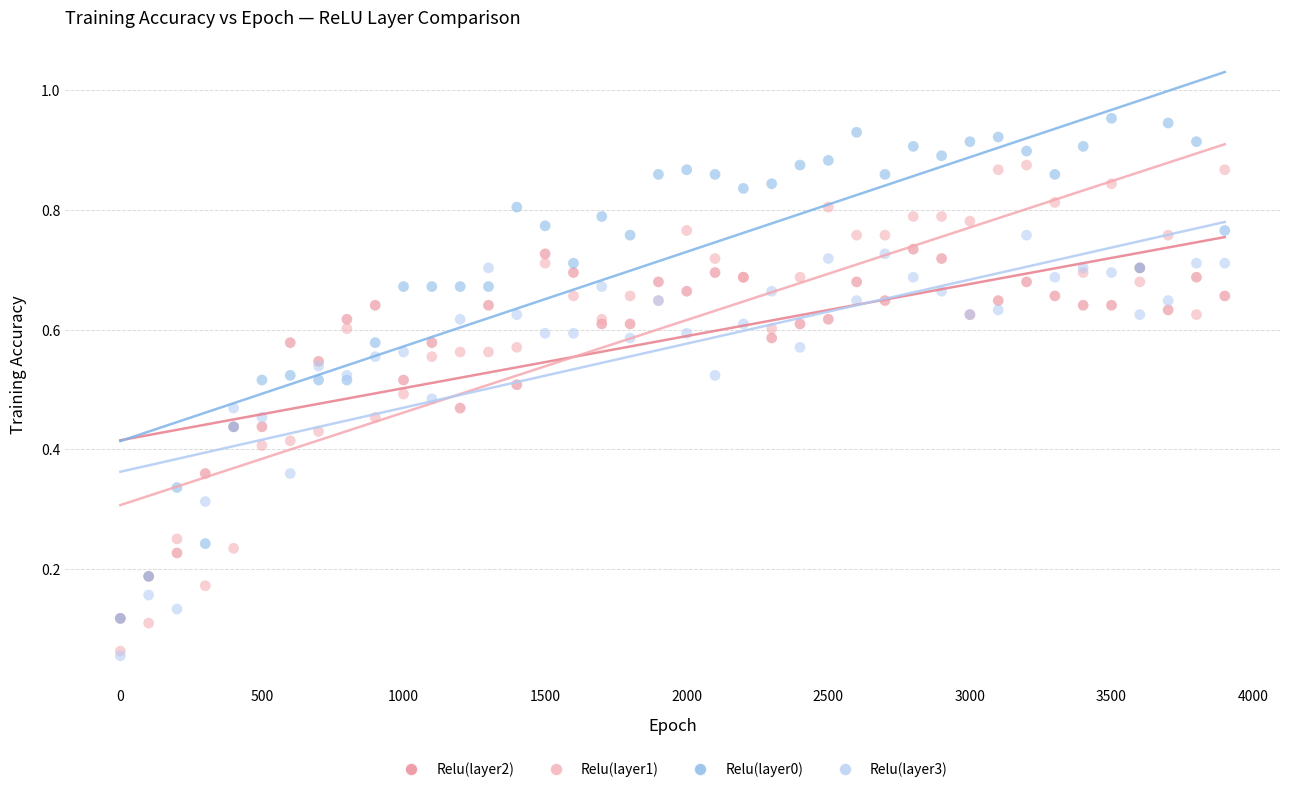

What are all the series names shown in the legend?

Relu(layer2), Relu(layer1), Relu(layer0), Relu(layer3)